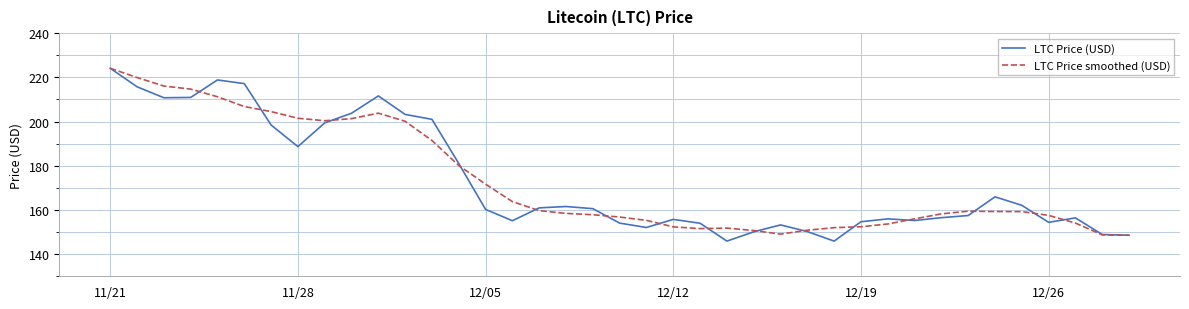

How many lines are shown in the chart?

2